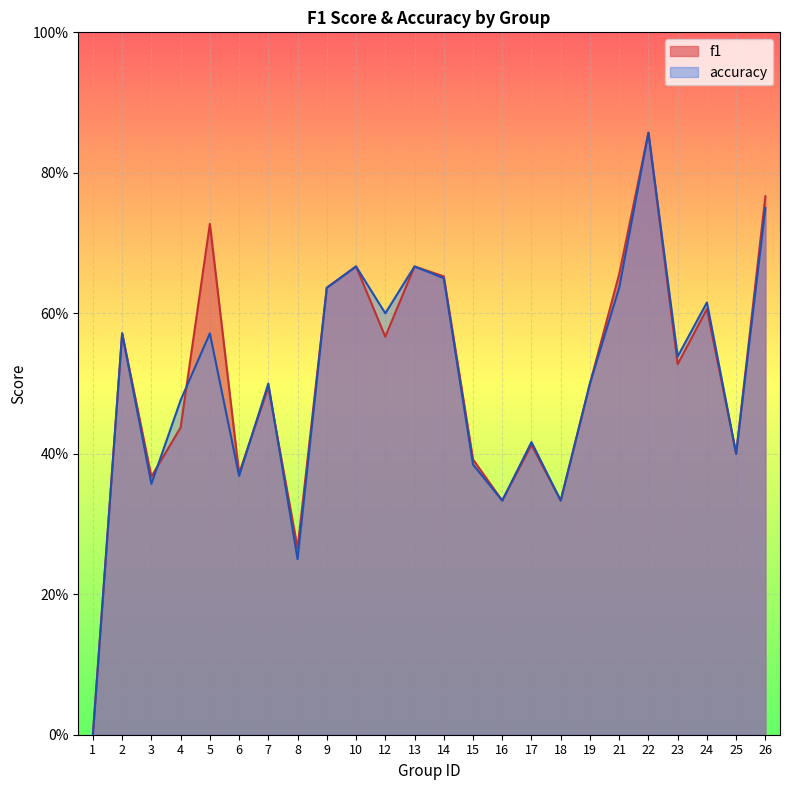

How many lines are shown in the chart?

2